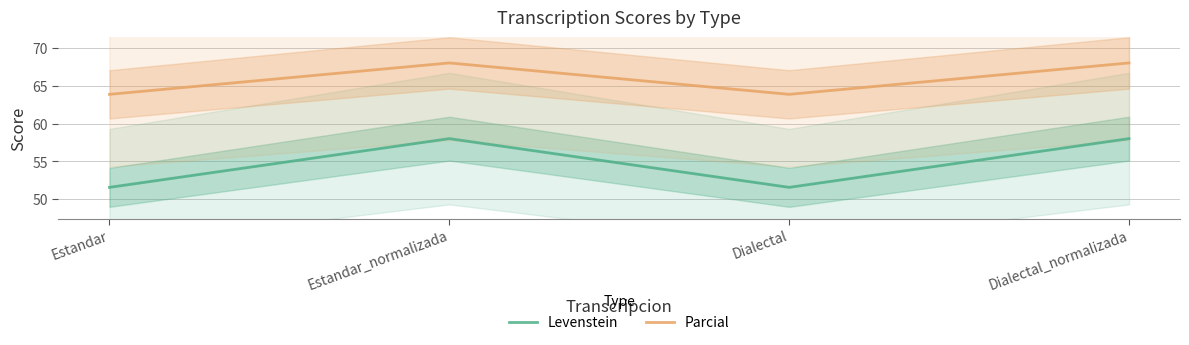

Is the value of Levenstein at Estandar_normalizada greater than the value of Parcial at Dialectal_normalizada?

No